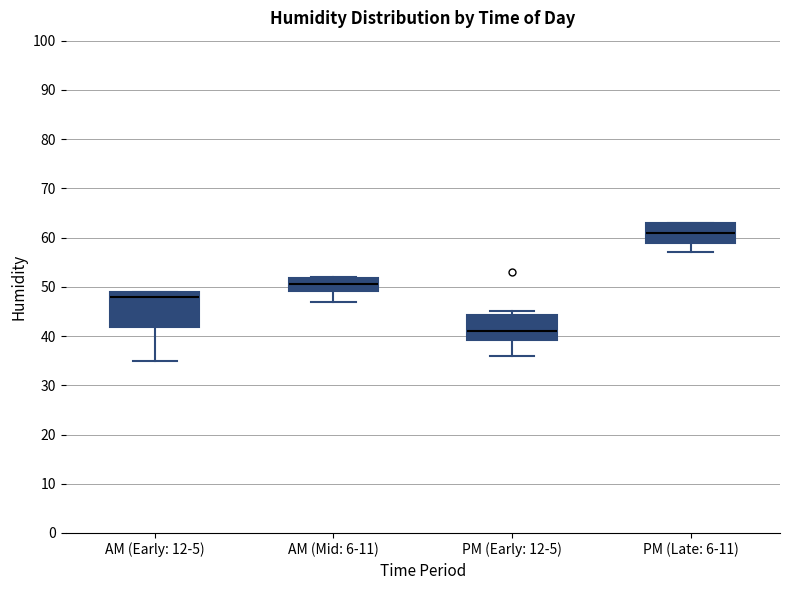

Where is the lower edge of the box for AM (Mid: 6-11) on the y-axis? The values are not printed on the chart, so give them approximately, as read against the axis.

49